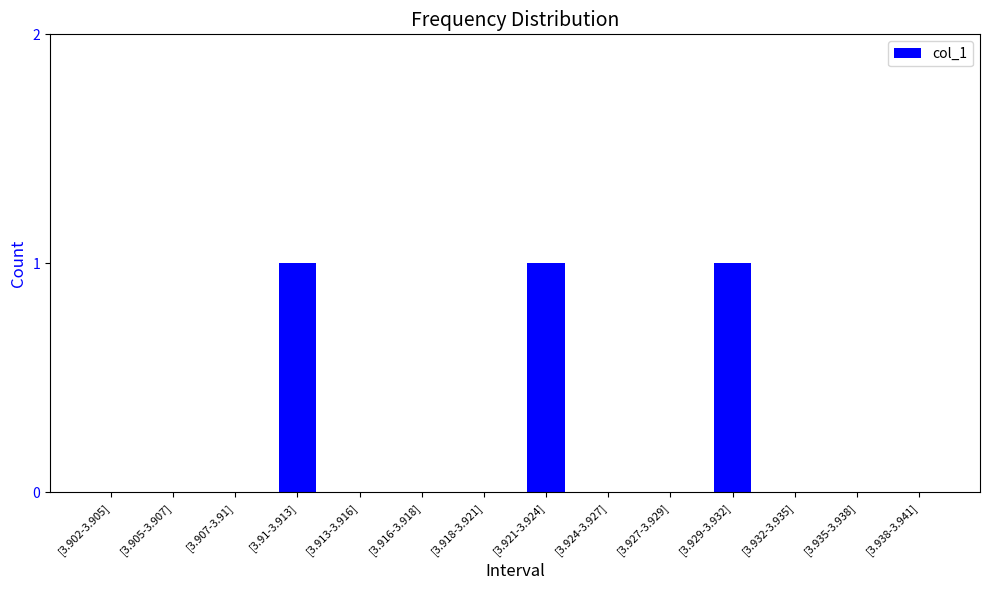

The chart shows a value of 0 at [3.905-3.907]. True or false?

True